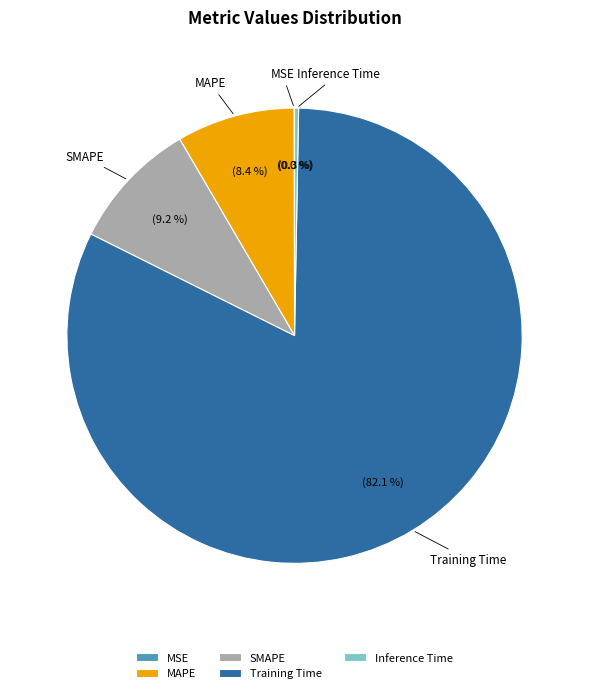

To the nearest percent, what percentage of the pie is Training Time?

82%